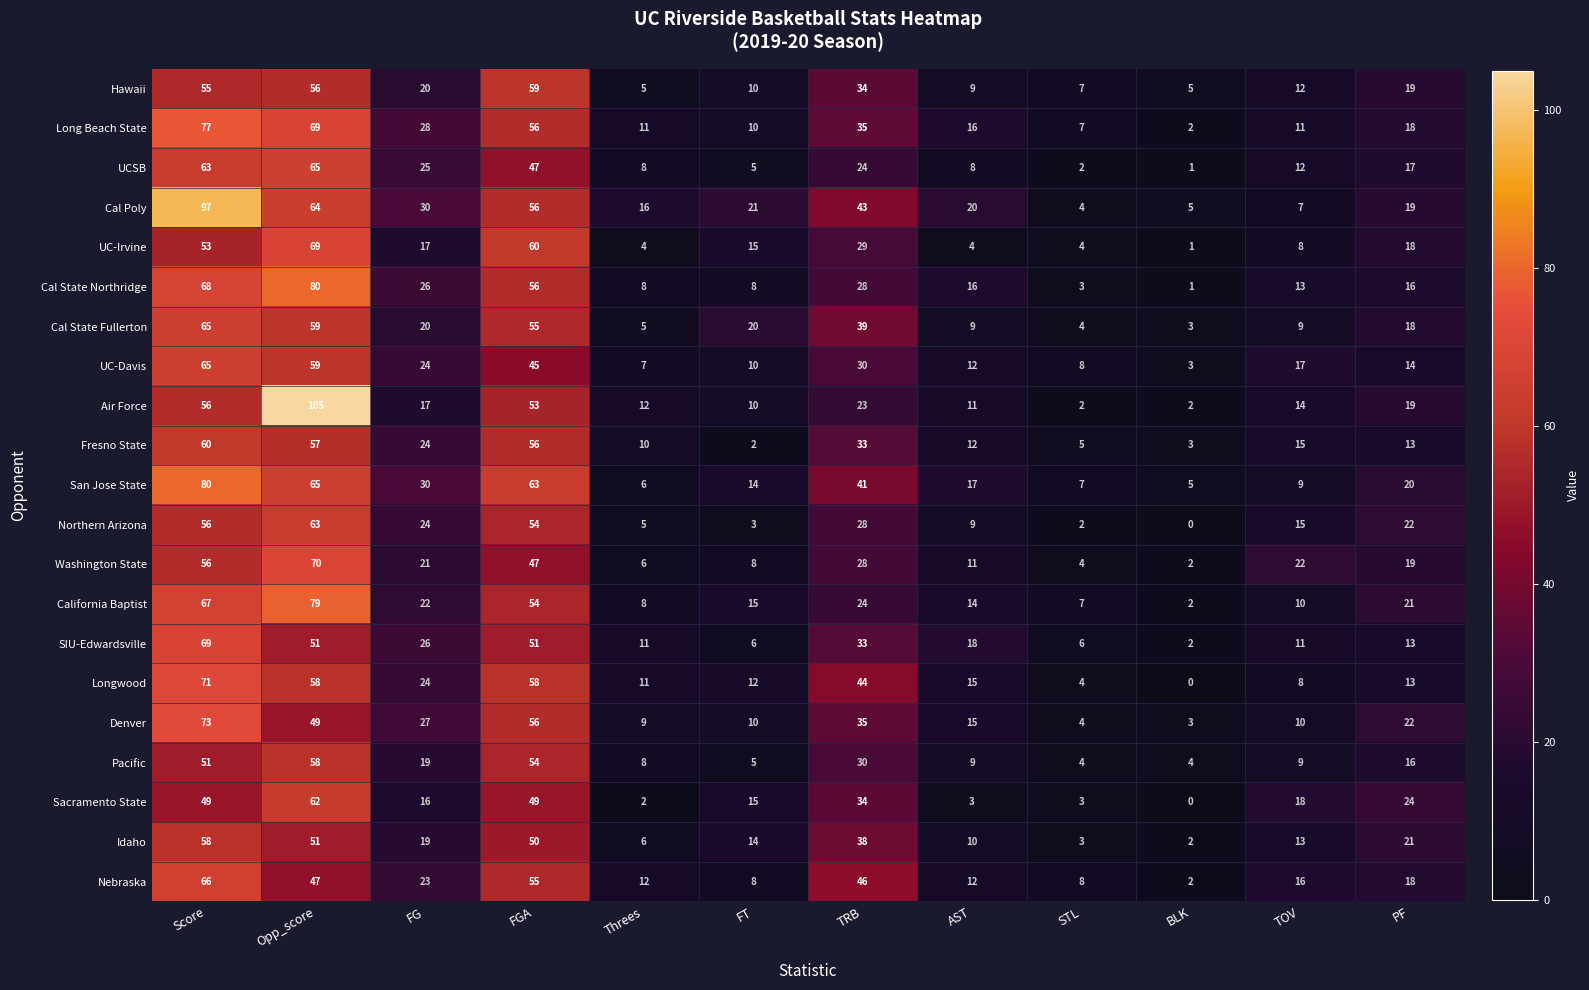

At which category is the sum across all series the highest?

Score